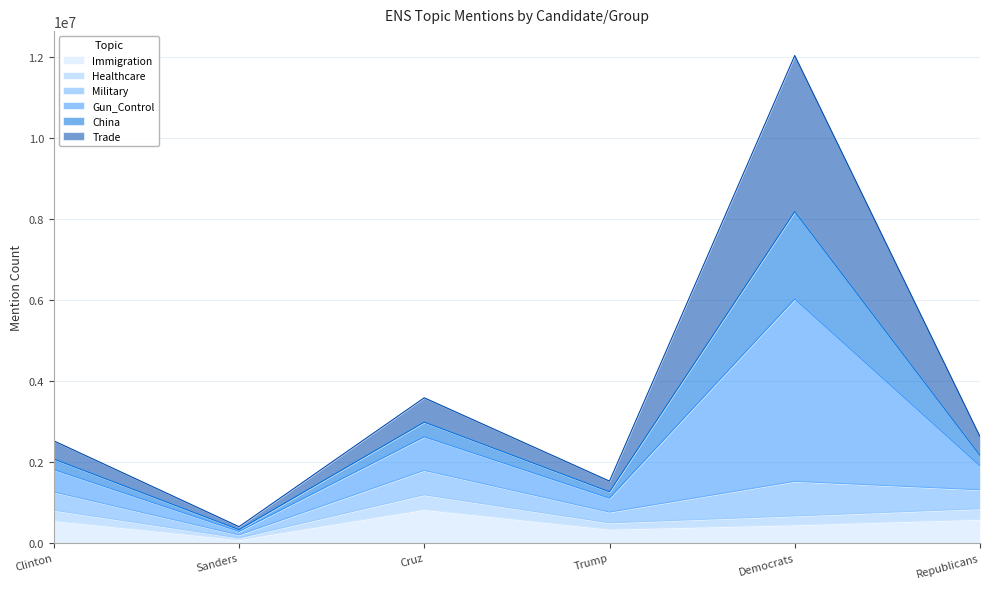

What position from the left is Democrats?

5